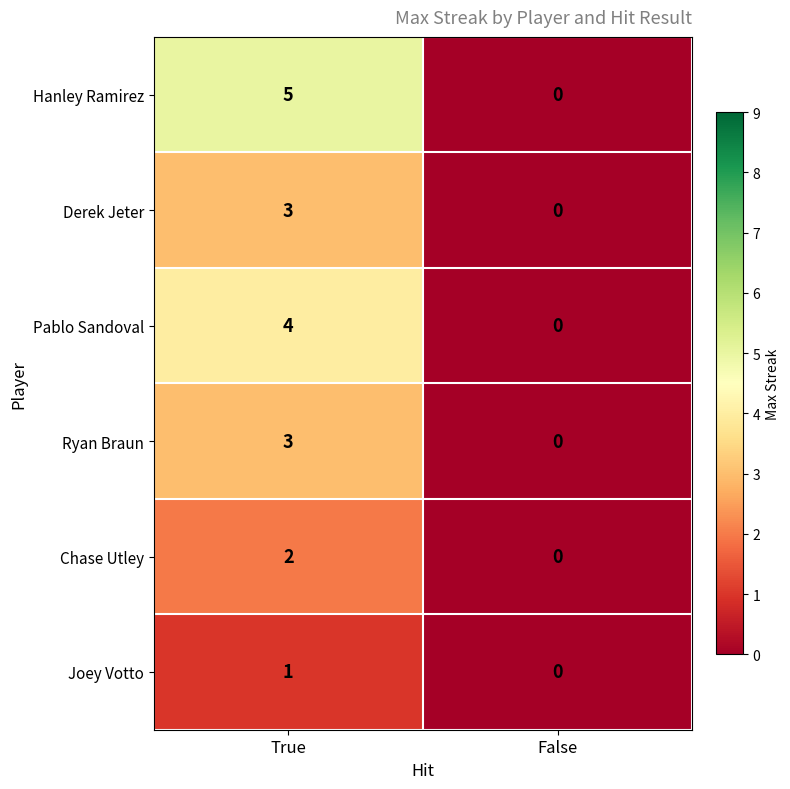

At which category does the chart reach its peak across all series?

True